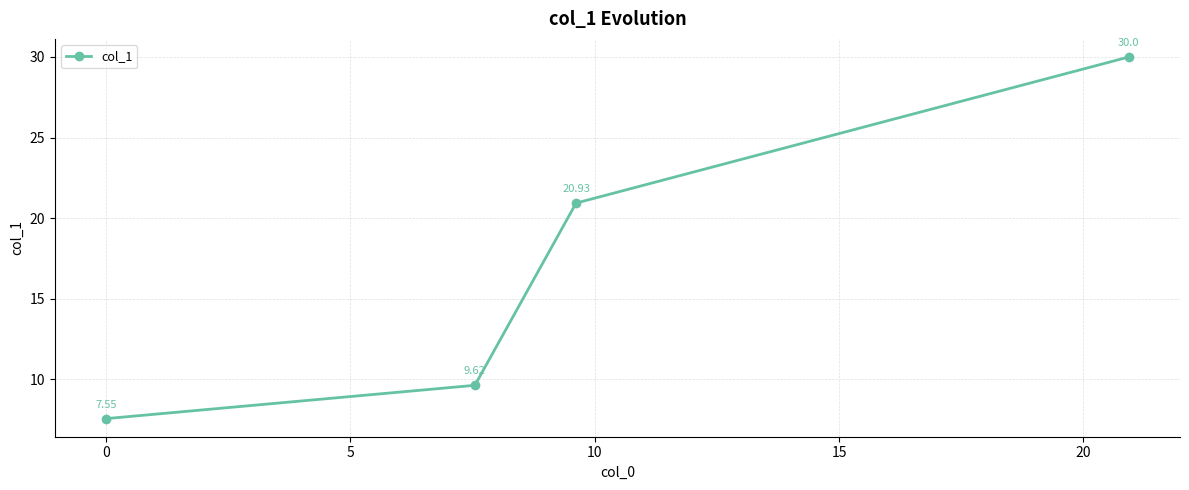

True or false: the data has more than 1 interior local peaks.

False